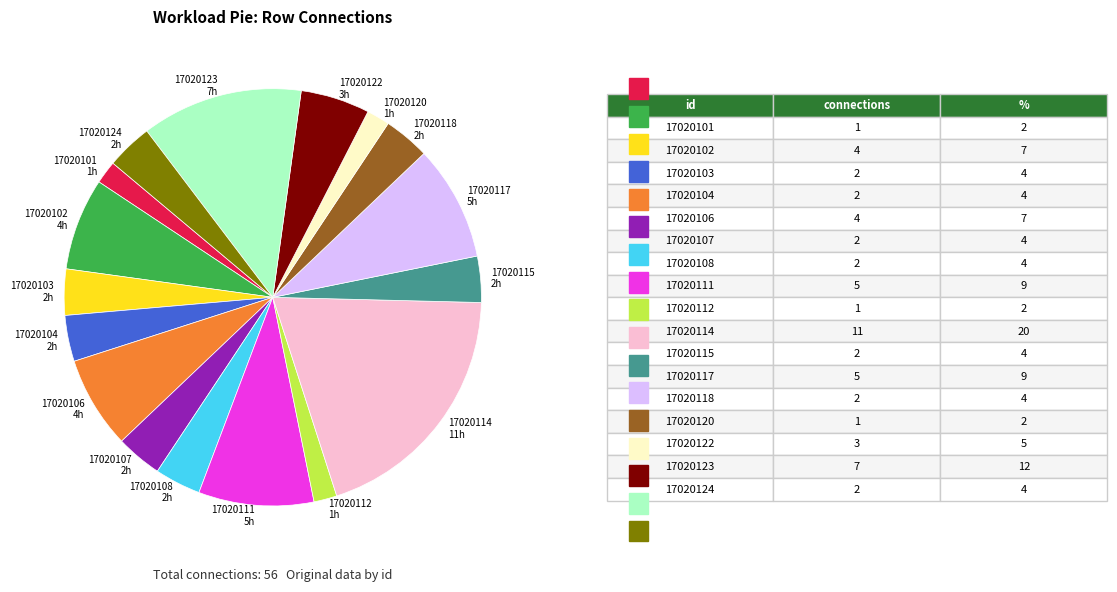

What is the ratio of the value at 17020106 to the value at 17020111?

0.8